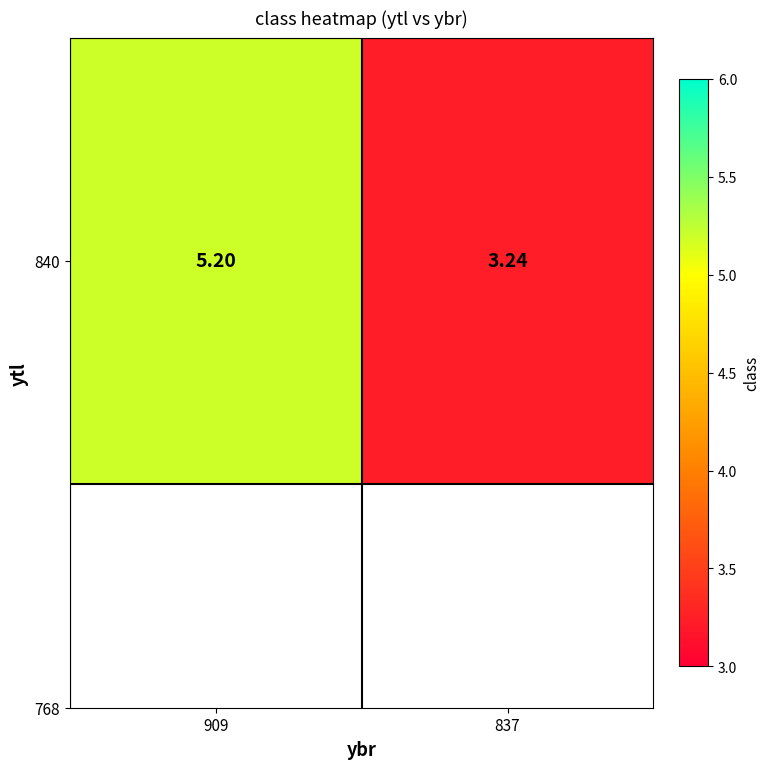

Rank the categories by value from highest to lowest.

909, 837